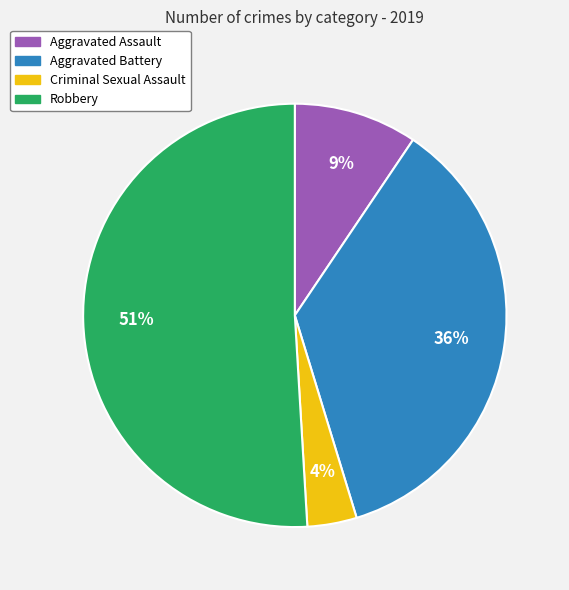

What is the largest slice in the pie chart?

Robbery